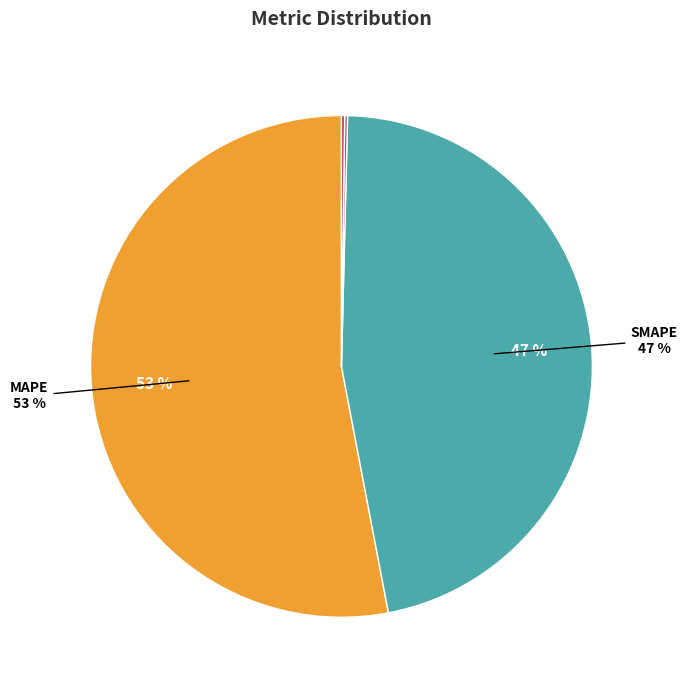

To the nearest percent, what is the average slice percentage?

20%